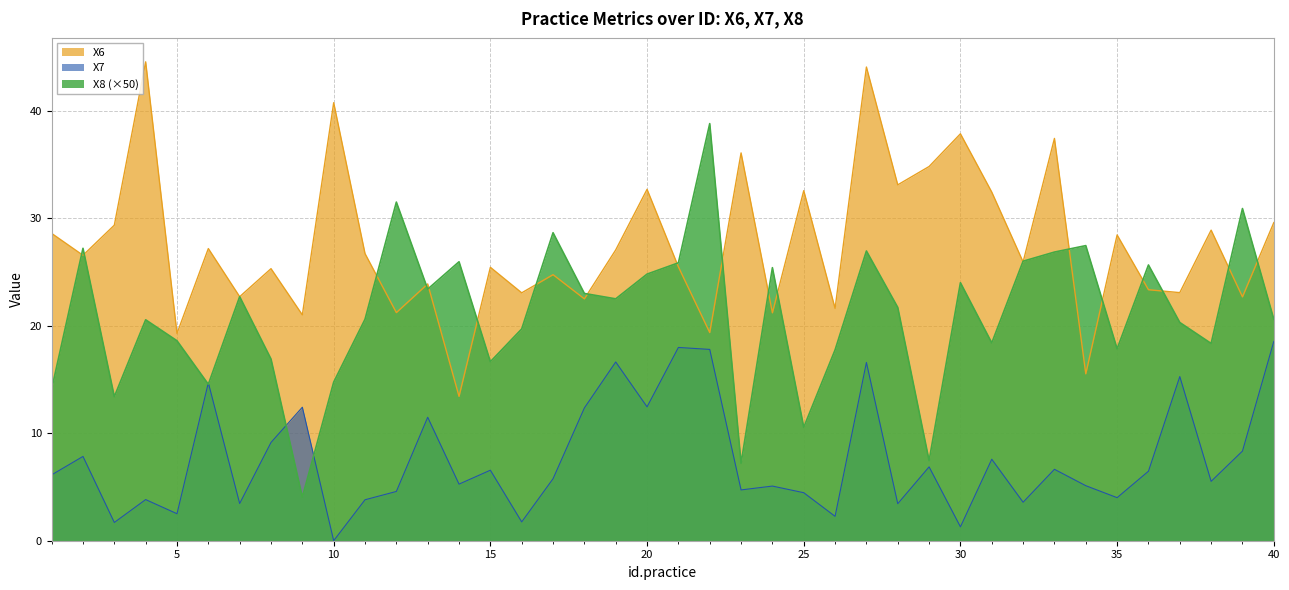

How many categories are shown in the chart?

40